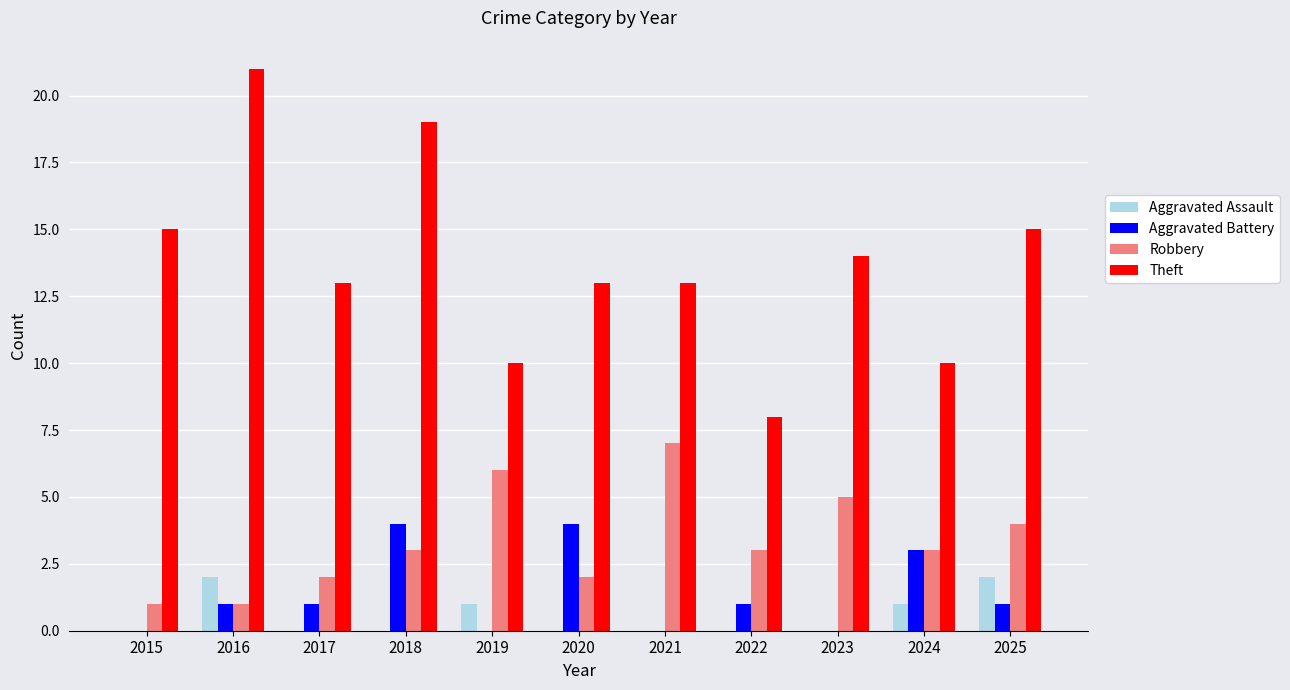

Which label corresponds to the largest value in the chart?

2016